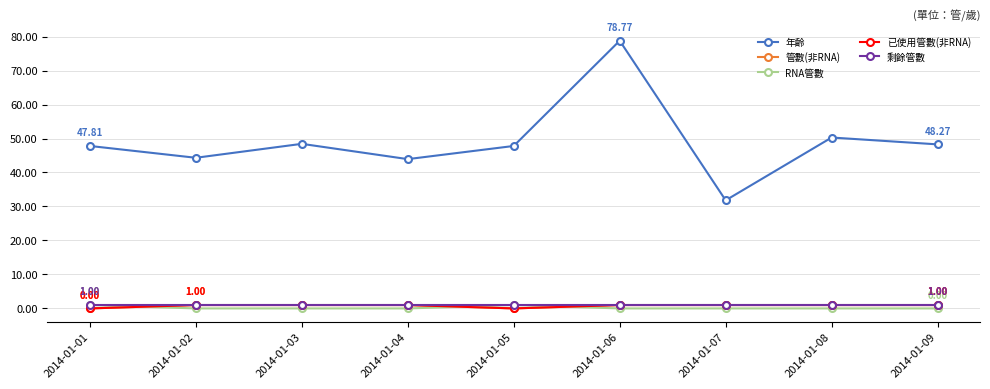

What is the spread (max minus min) of values at 2014-01-02?

44.3